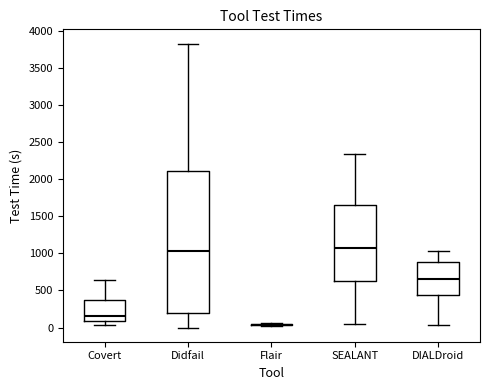

Reading left to right, read every box against the y-axis: the position of its median line, the range the box covers, and the ends of its whiskers. The values are not printed on the chart, so give them approximately, as read against the axis.

Covert: median 150, box 100 to 350, whiskers 50 to 650
Didfail: median 1050, box 200 to 2100, whiskers 0 to 3850
Flair: box collapsed to a line at 50, whiskers 0 to 50
SEALANT: median 1100, box 650 to 1650, whiskers 50 to 2350
DIALDroid: median 650, box 450 to 900, whiskers 50 to 1050